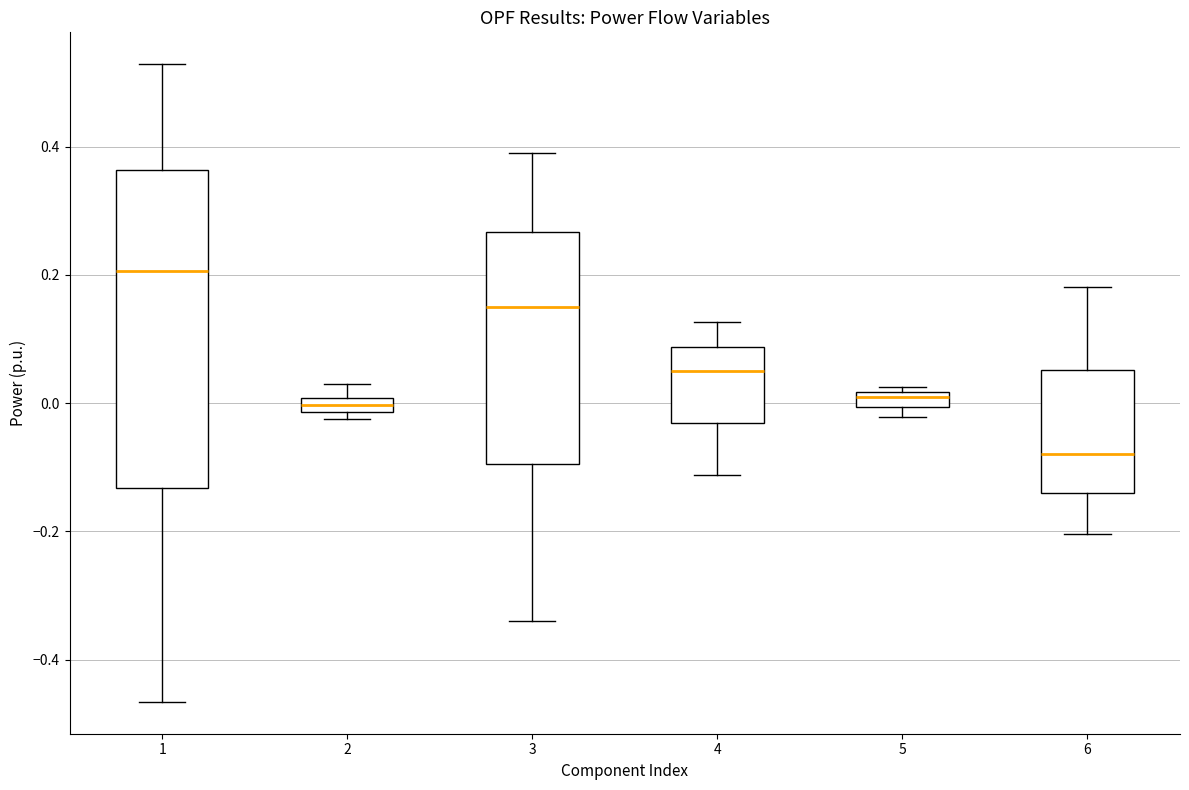

Comparing the boxes themselves (not the whiskers), which one is the tallest?

1